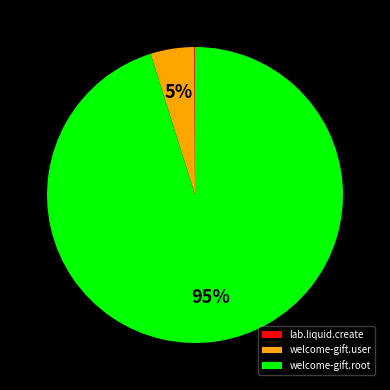

Which slice is the largest?

welcome-gift.root